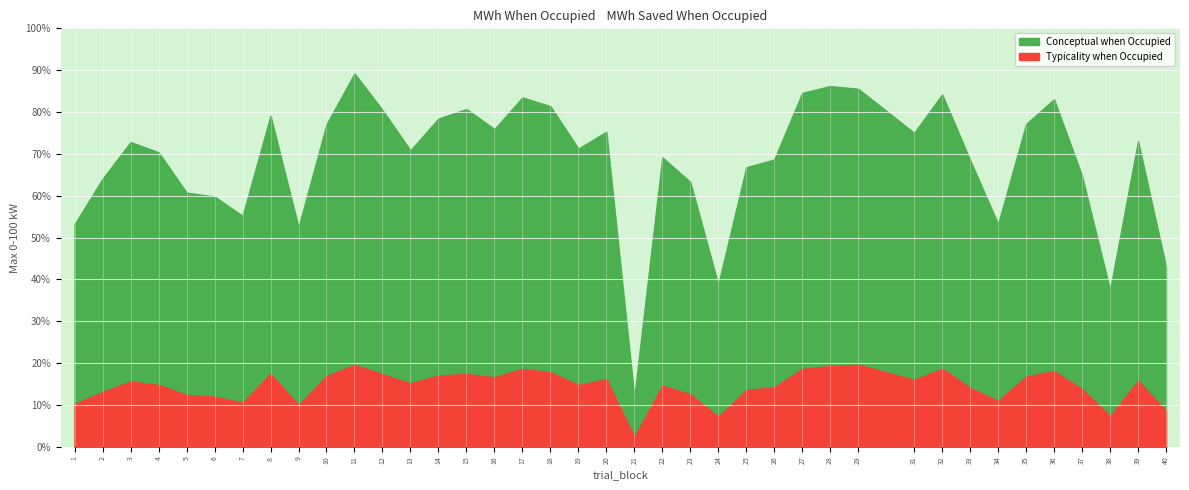

What is the difference between the maximum and minimum values in the Conceptual series?

77.3